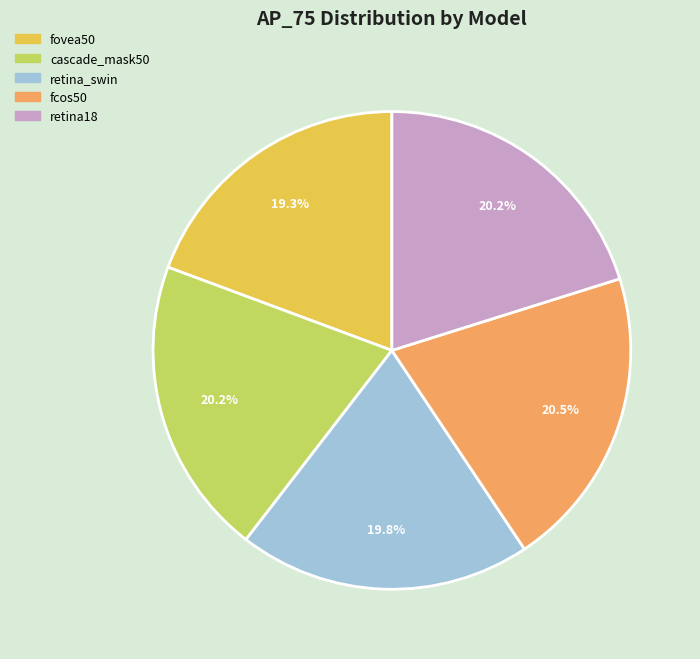

The fovea50 slice represents 19% of the pie. True or false?

True